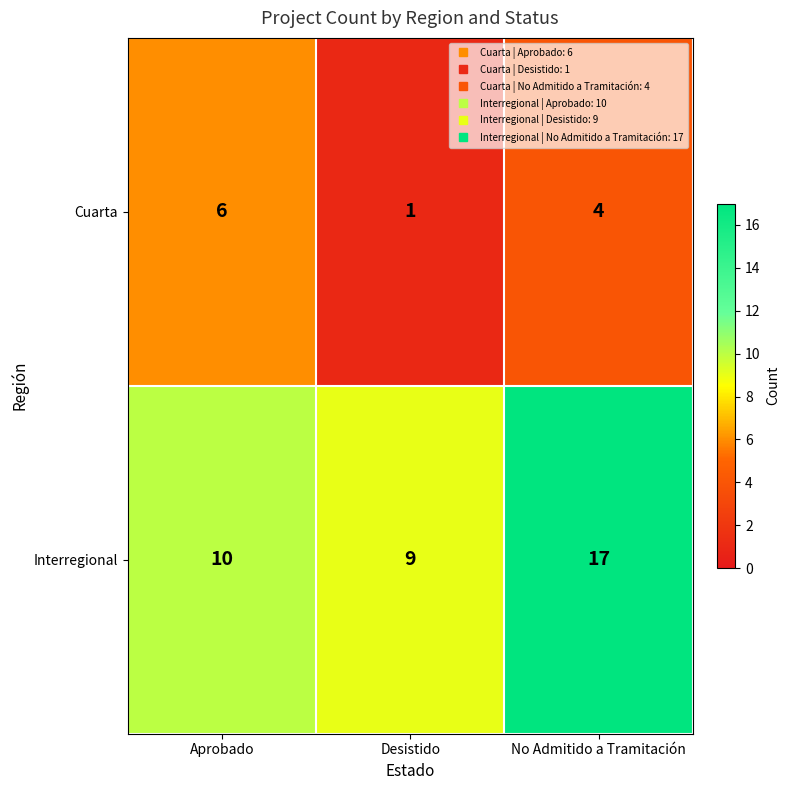

Is it true that Cuarta equals 1 at Desistido?

True